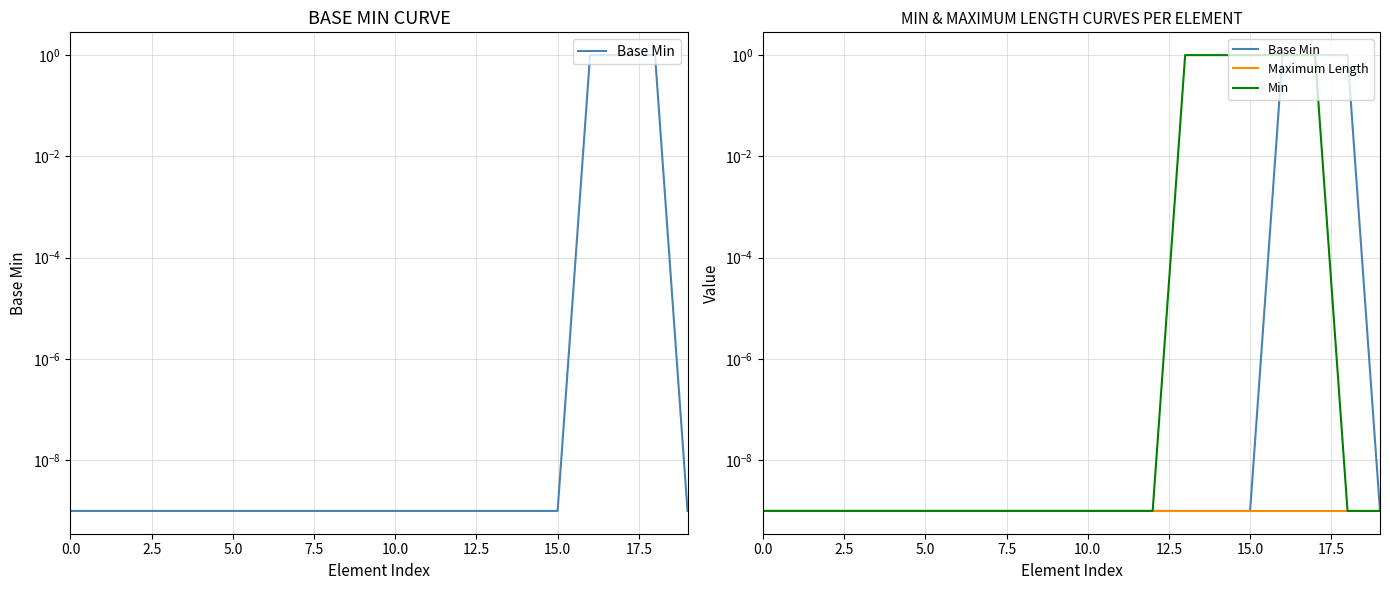

What is the total value across all series at 15?

1.0